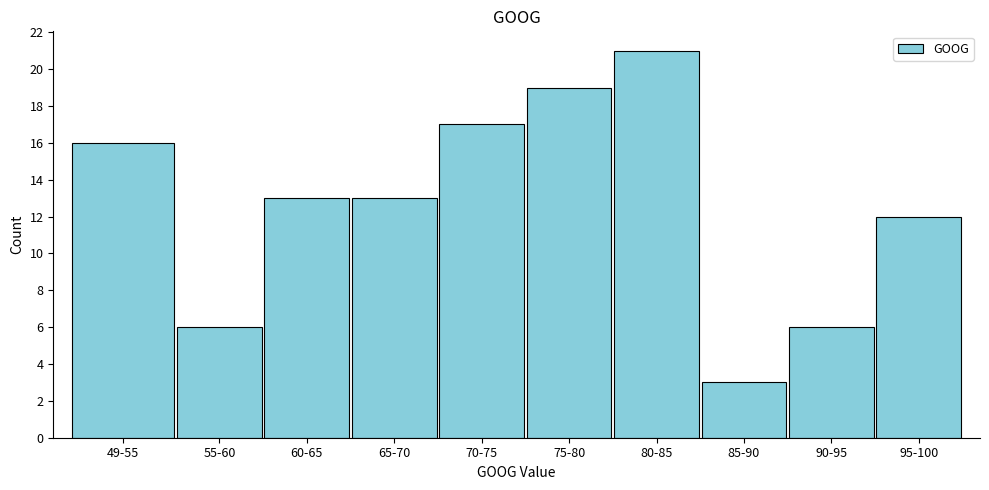

Reading right to left, what are all the values shown in this chart?

95-100=12	90-95=6	85-90=3	80-85=21	75-80=19	70-75=17	65-70=13	60-65=13	55-60=6	49-55=16